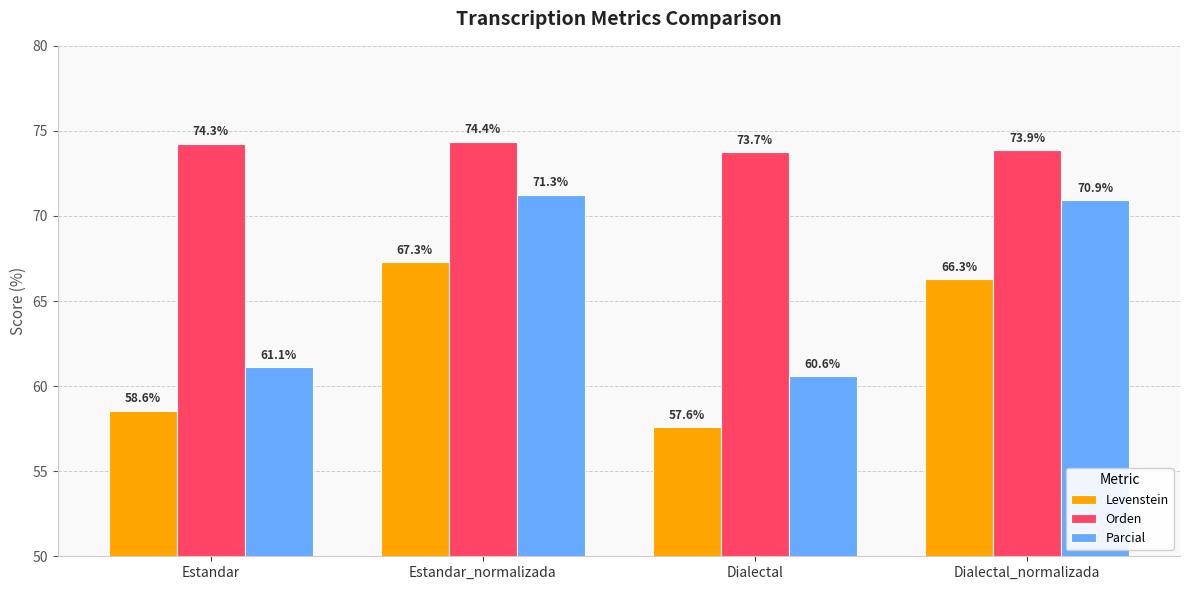

At how many categories does at least one series exceed 59?

4